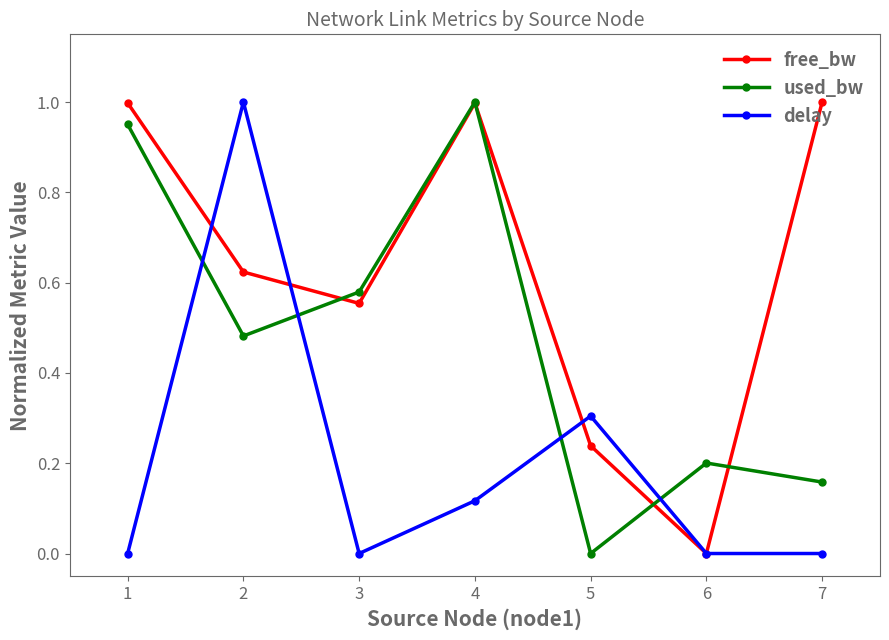

The free_bw series shows 1.0 at 7. True or false?

True